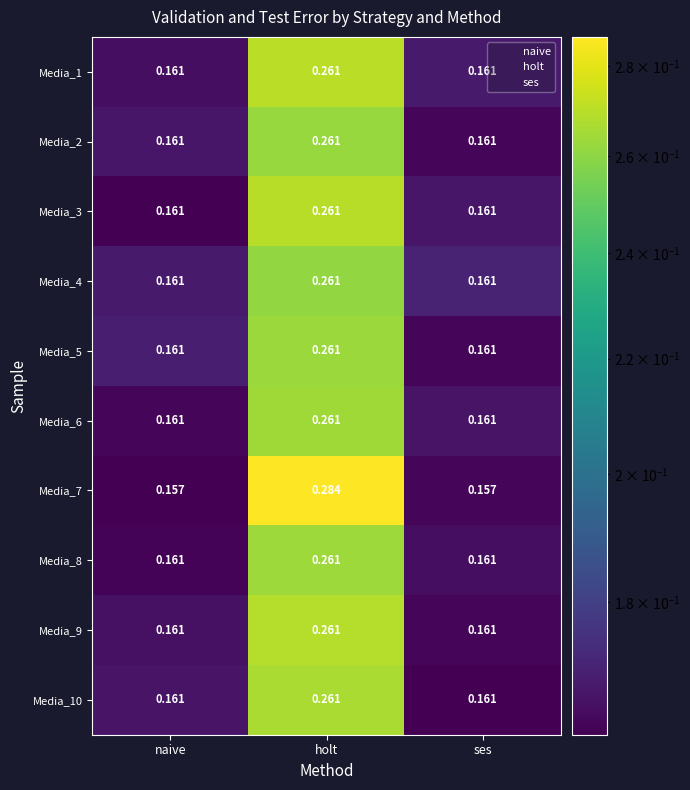

At which category is the sum across all series the highest?

holt